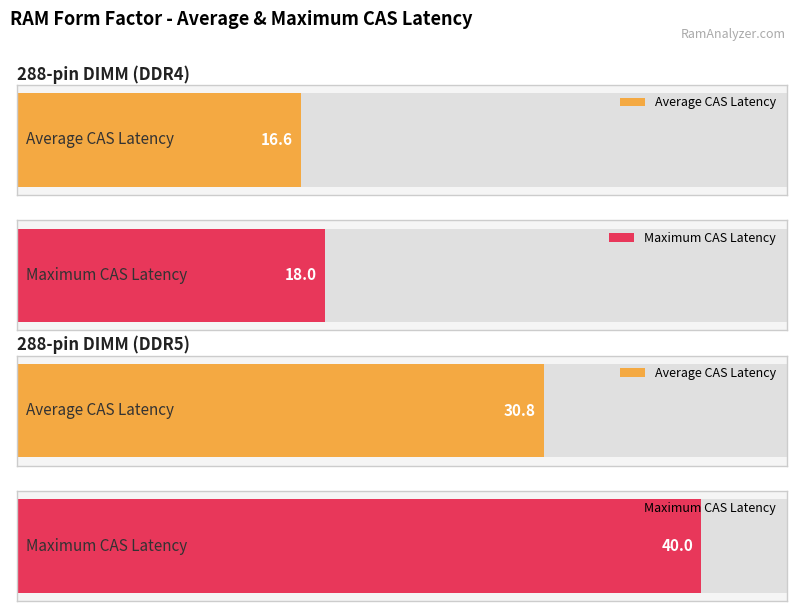

Rank the series by their maximum value, from highest to lowest.

288-pin DIMM (DDR5), 288-pin DIMM (DDR4)